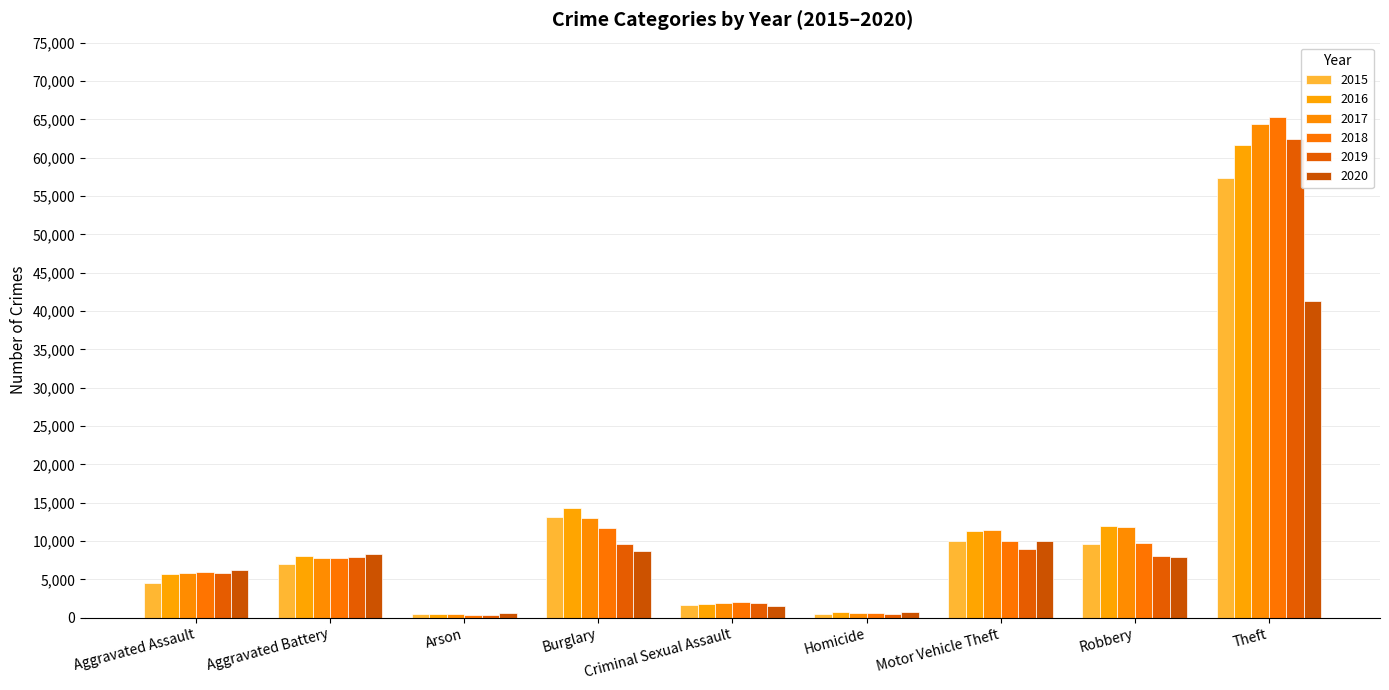

What is the average value of the 2016 series?

12900